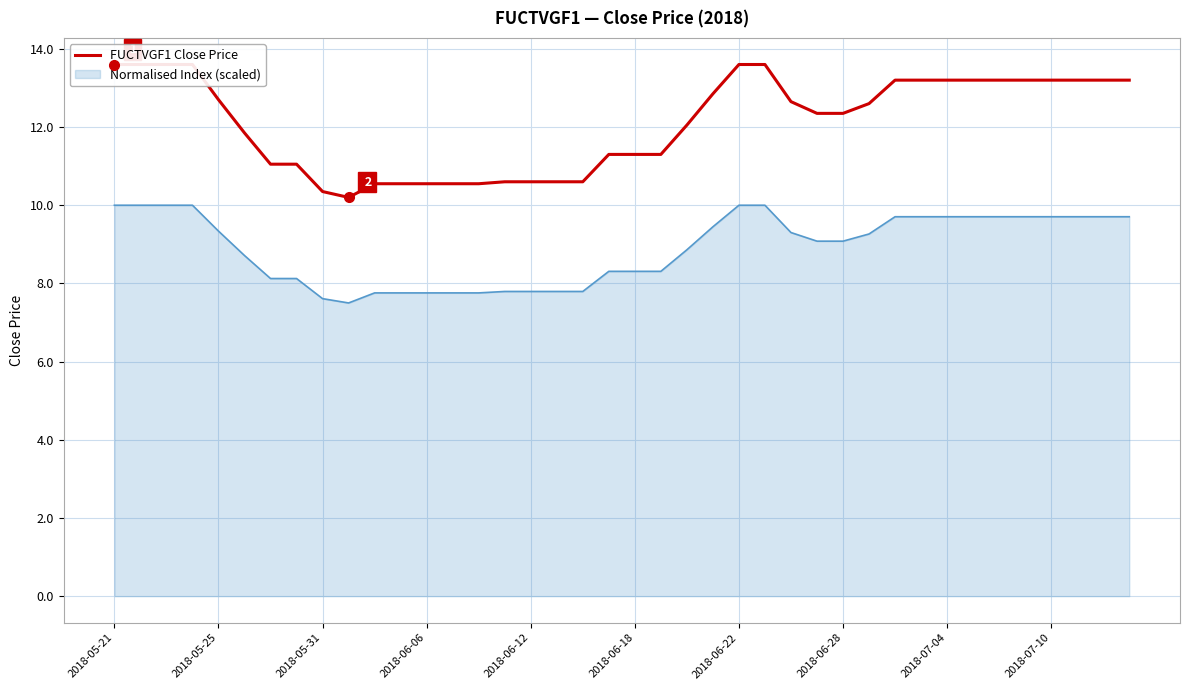

What is the minimum value for Normalised Index (scaled)?

7.5